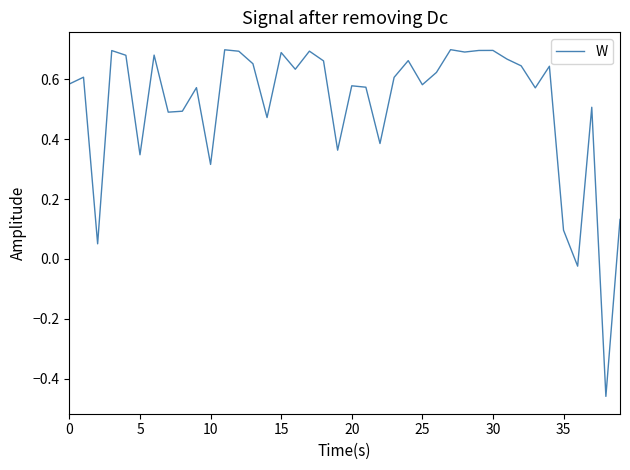

What is the difference between the maximum and minimum values?

1.2